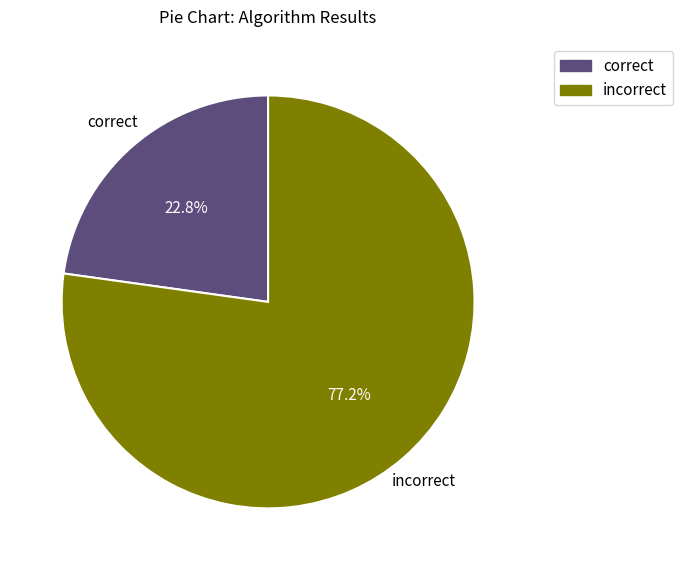

What is the largest slice in the pie chart?

incorrect